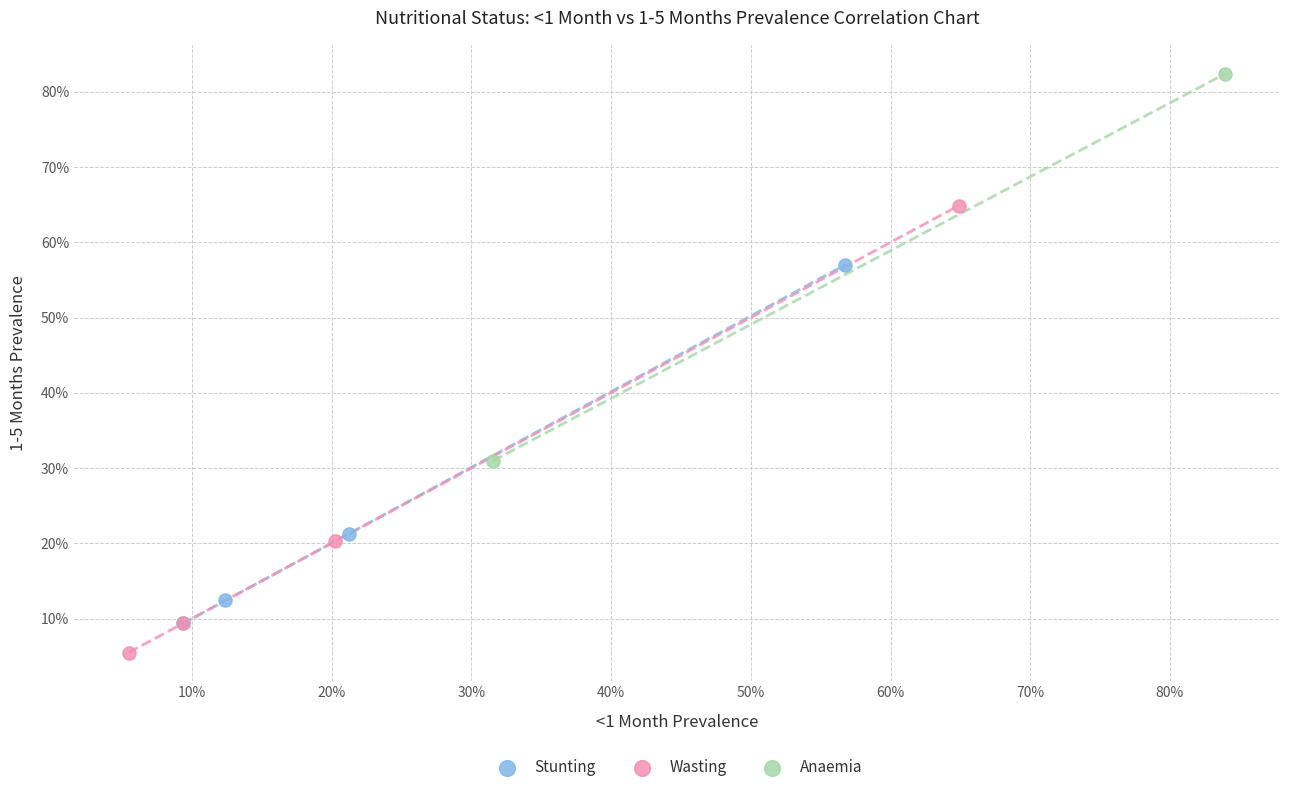

Which series contains the lowest Y value?

Wasting